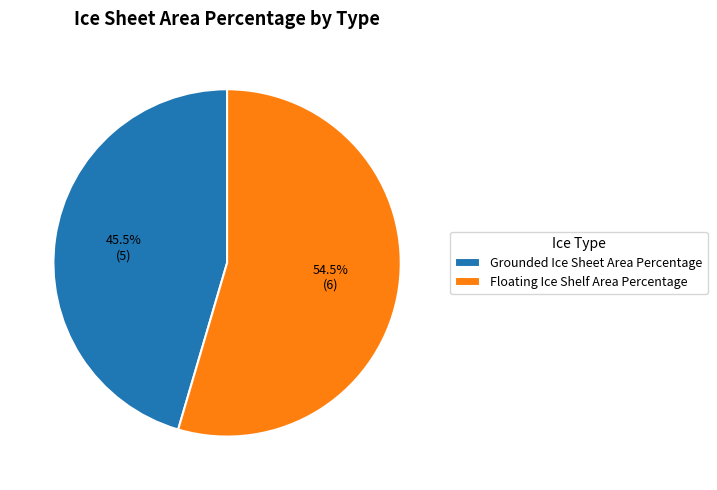

Which category has the smallest portion of the pie?

Grounded Ice Sheet Area Percentage